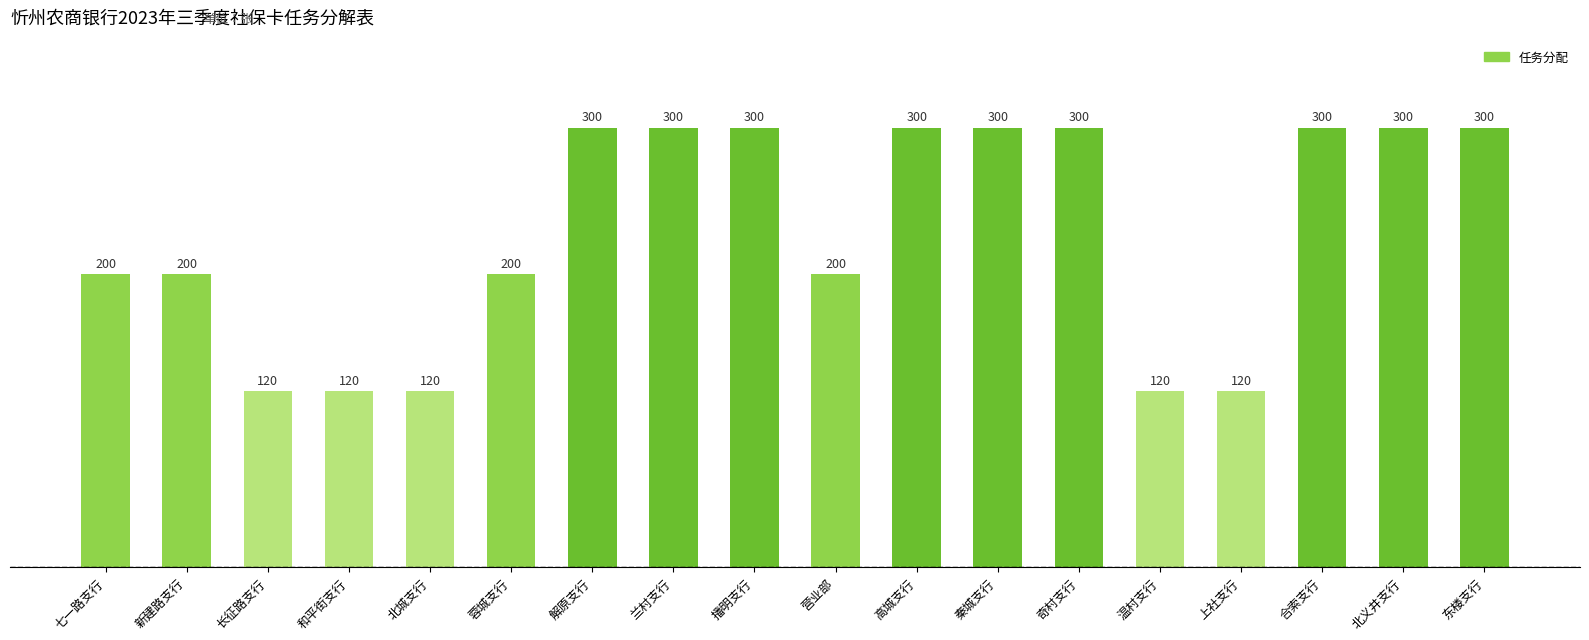

How many bars are there in total?

18